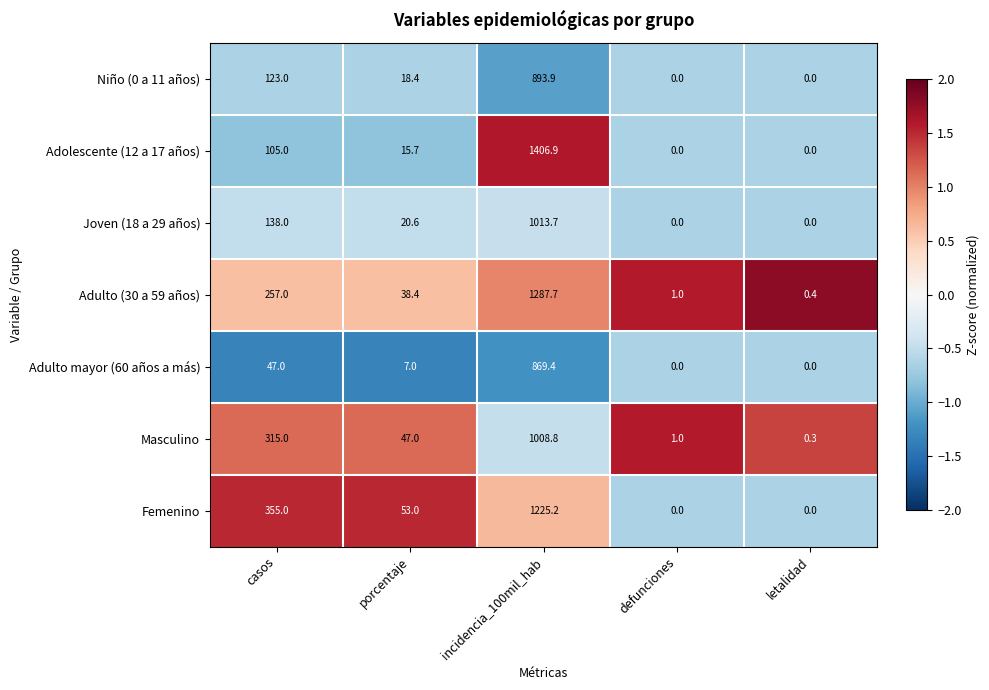

Where does the Joven (18 a 29 años) series first go above 20?

casos